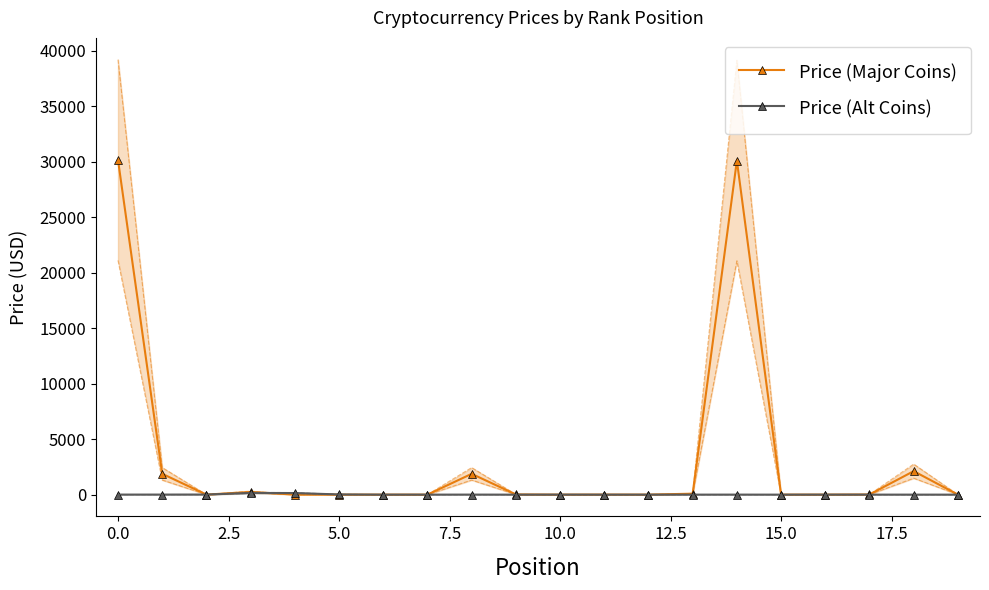

At how many categories does at least one series exceed 6295?

2